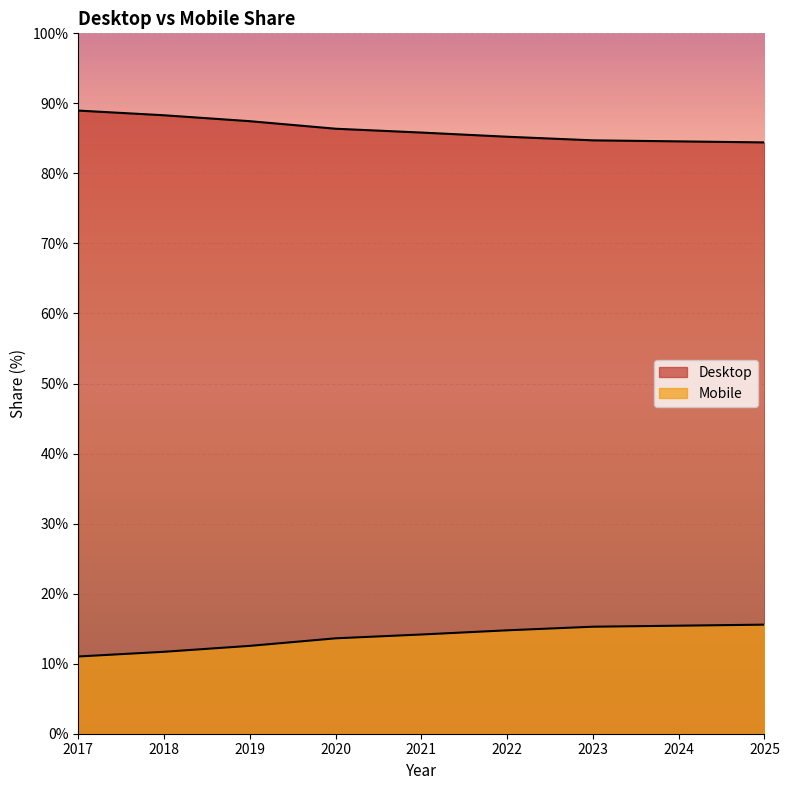

Reading left to right, extract all data points from this chart.

Desktop: 89.0	88.3	87.5	86.4	85.8	85.2	84.7	84.6	84.4
Mobile: 11.0	11.7	12.5	13.6	14.2	14.8	15.3	15.4	15.6